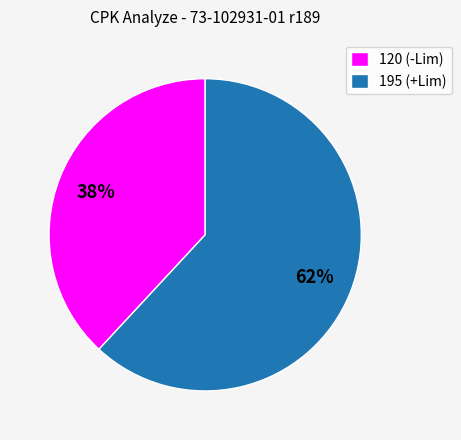

What is the ratio of the value at 120 (-Lim) to the value at 195 (+Lim)?

0.6